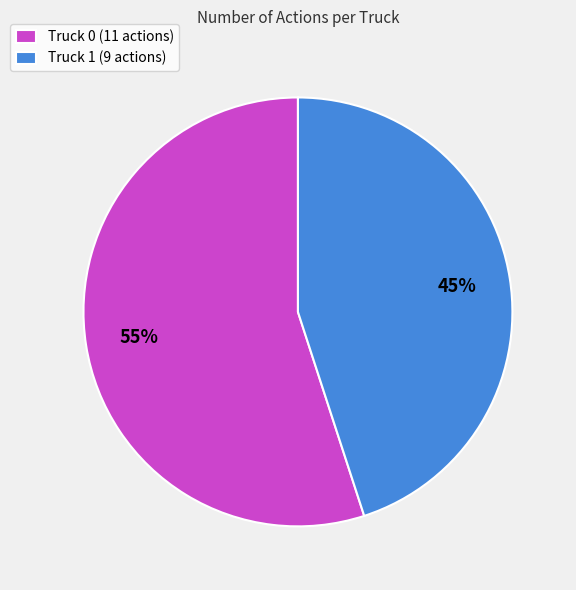

To the nearest percent, what is the combined percentage of Truck 0 and Truck 1?

100%